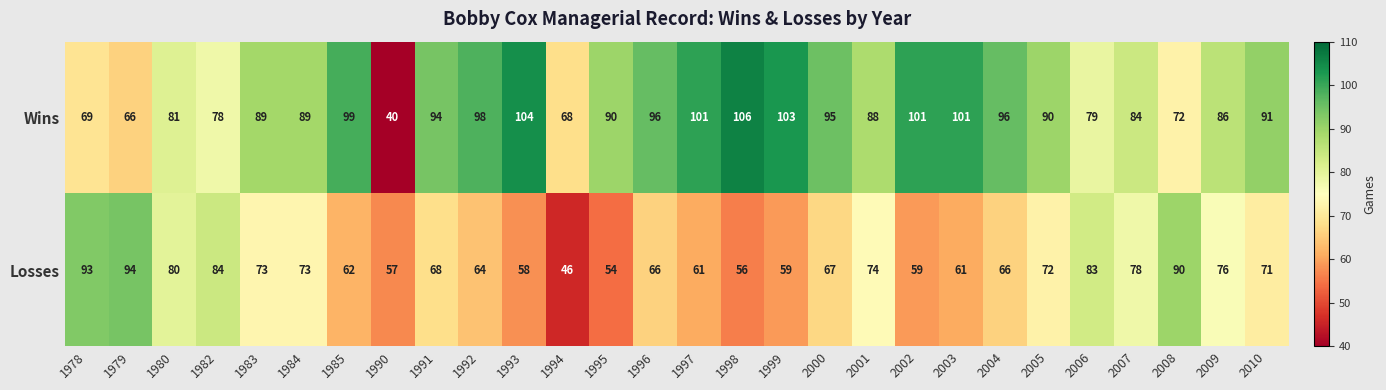

What is the highest value of the Wins series?

106